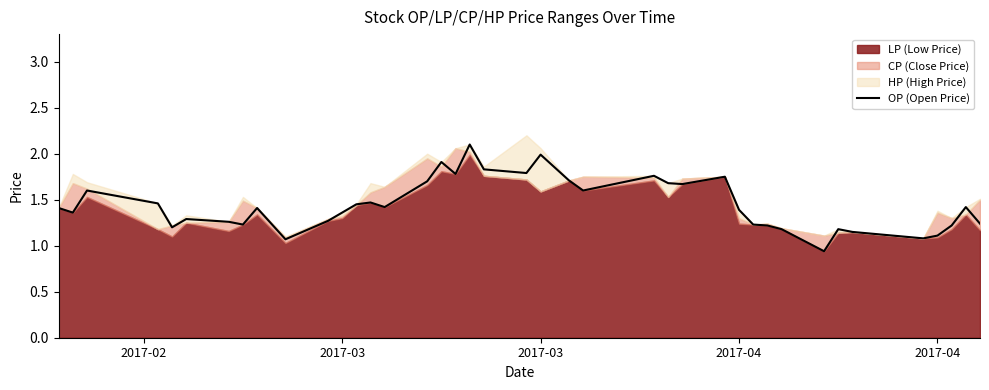

The chart shows a value of 0.7 at 35. True or false?

False